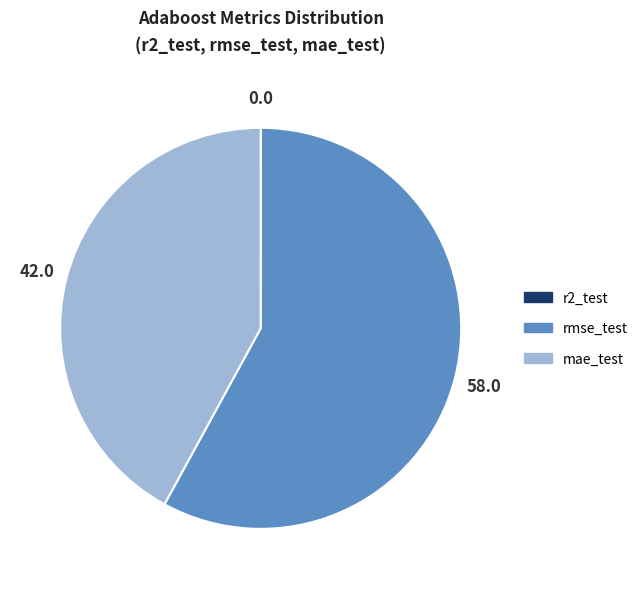

What is the largest slice in the pie chart?

rmse_test